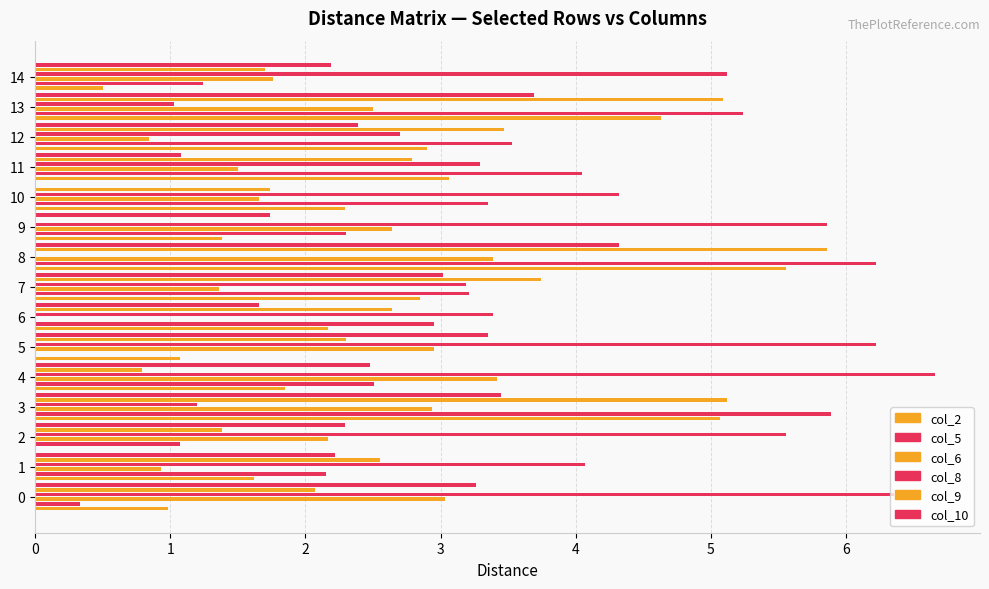

At how many categories does at least one series exceed 0?

15